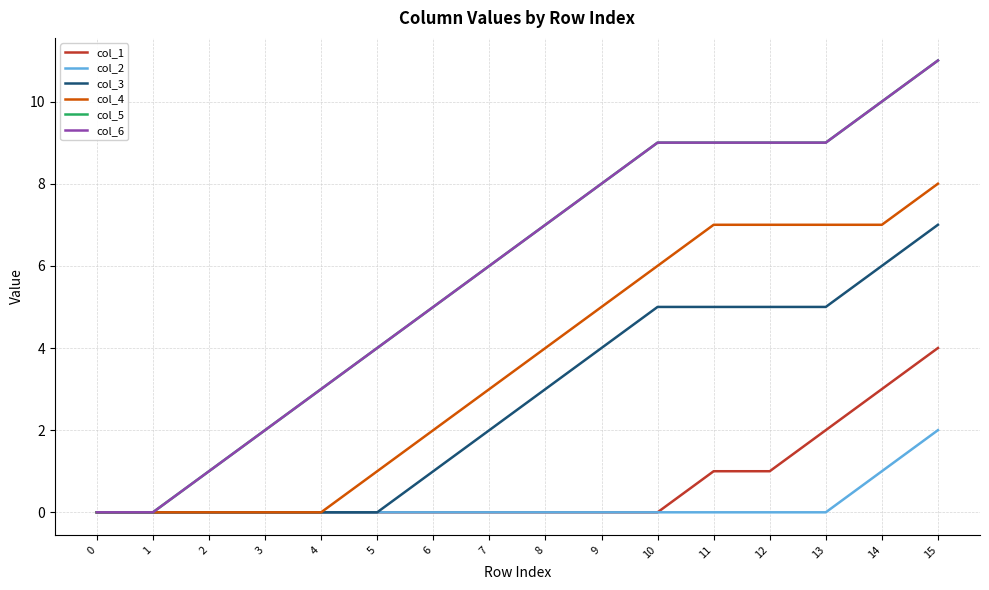

Is this an area chart (filled region under the line)?

No